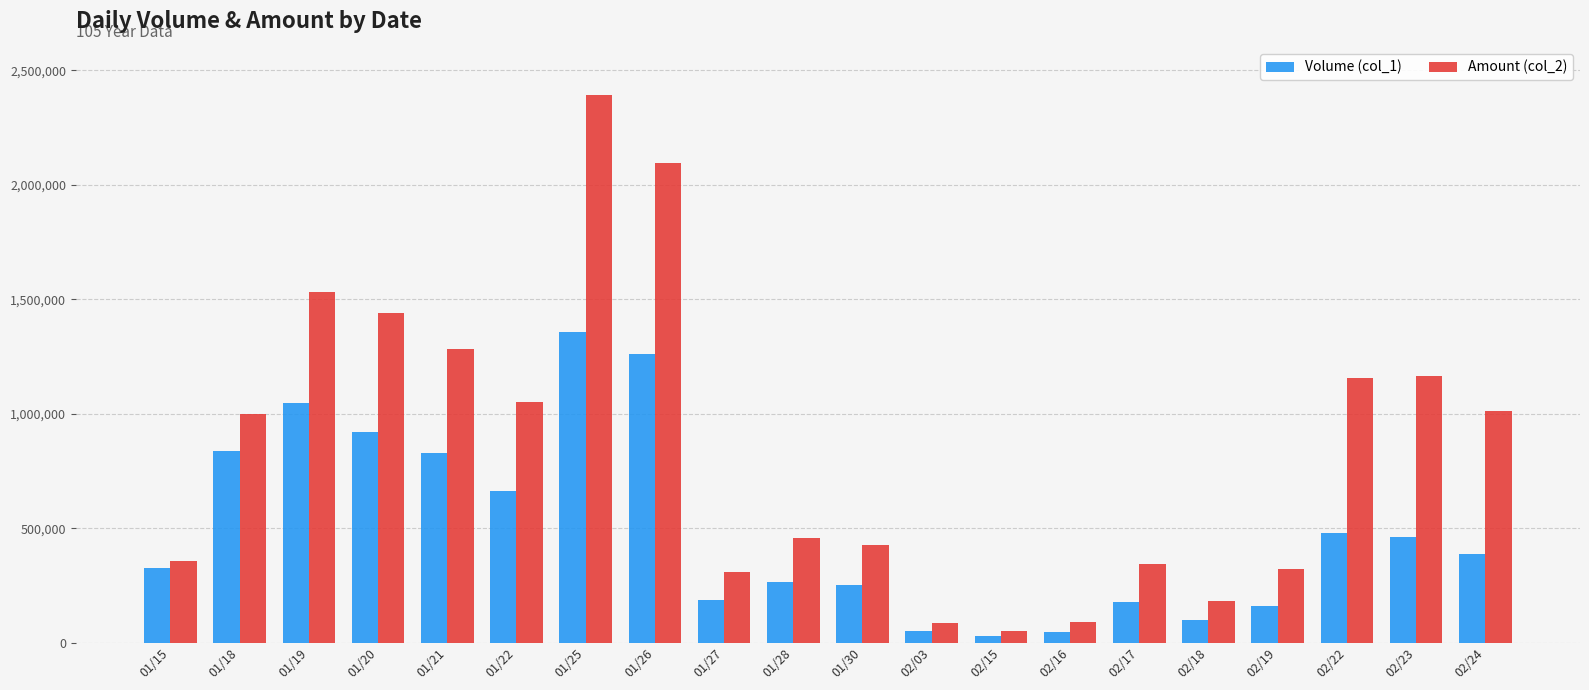

List the series in order of their overall mean, lowest first.

Volume (col_1), Amount (col_2)